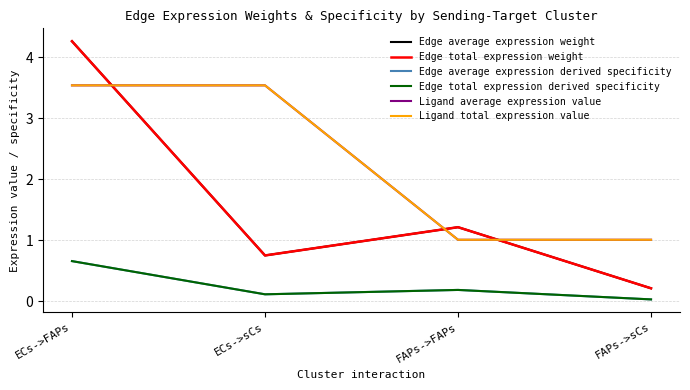

What is the spread (max minus min) of values at ECs->FAPs?

3.6